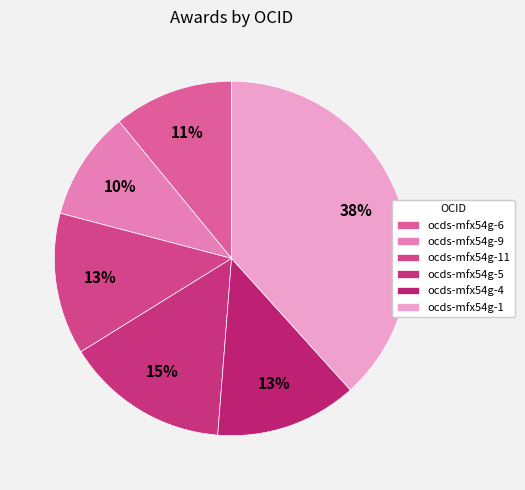

Is there any slice that represents more than half of the pie?

No